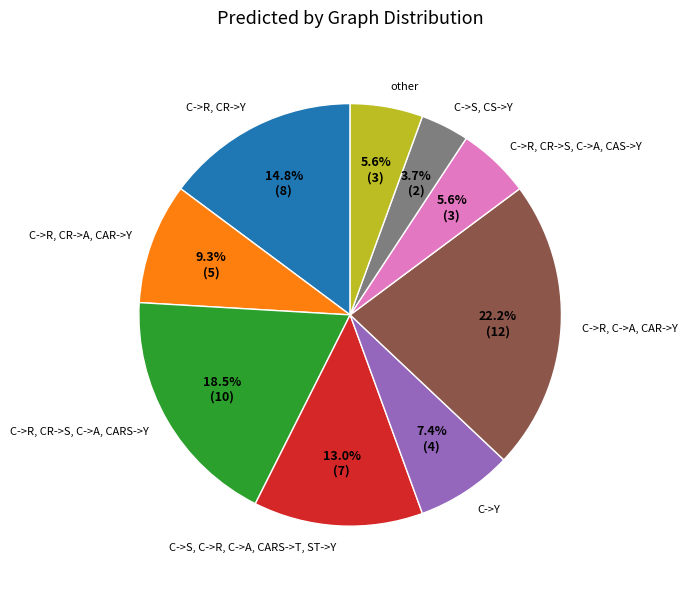

What percentage is NOT represented by C->R, CR->Y?

85.2%